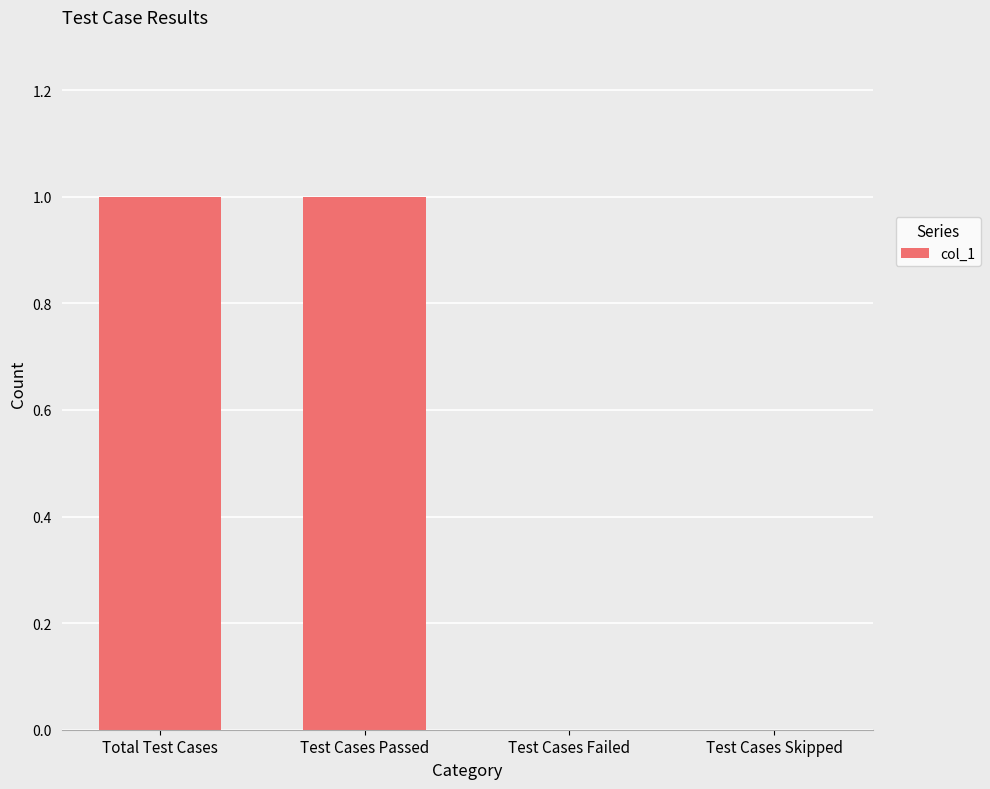

Reading right to left, what are all the values shown in this chart?

Test Cases Skipped=0	Test Cases Failed=0	Test Cases Passed=1	Total Test Cases=1